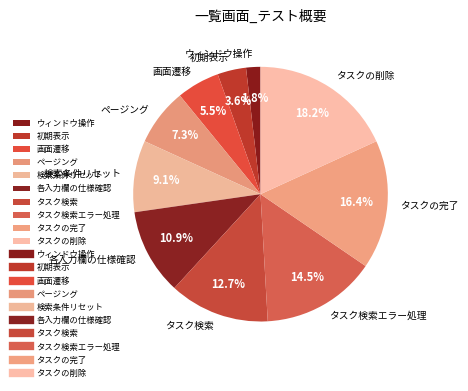

True or false: タスクの完了 accounts for 7% of the total.

False